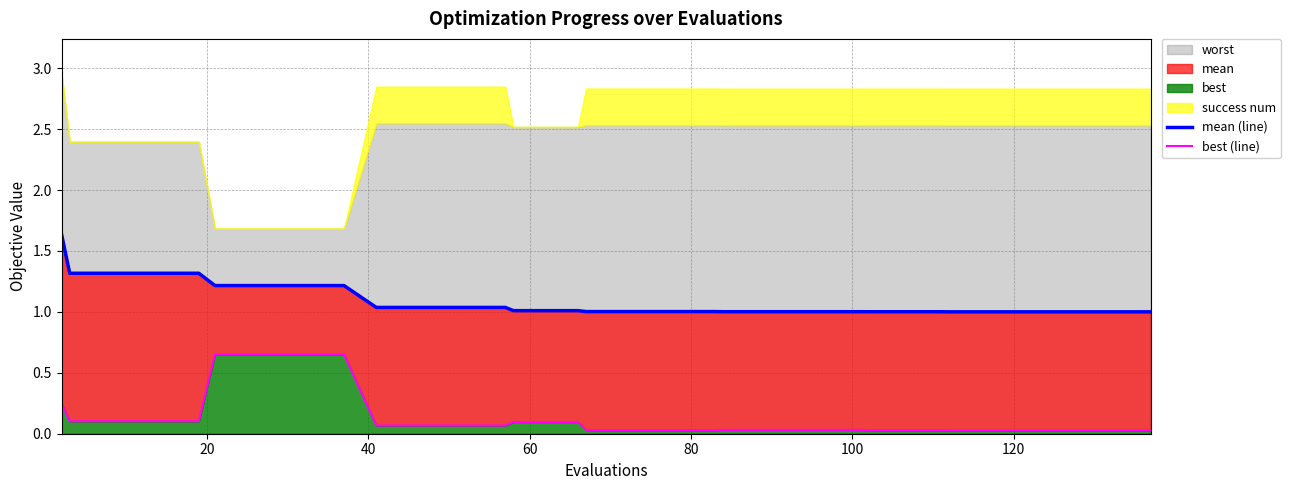

Is the value of mean (line) at 0 greater than the value of best (line) at 25?

Yes